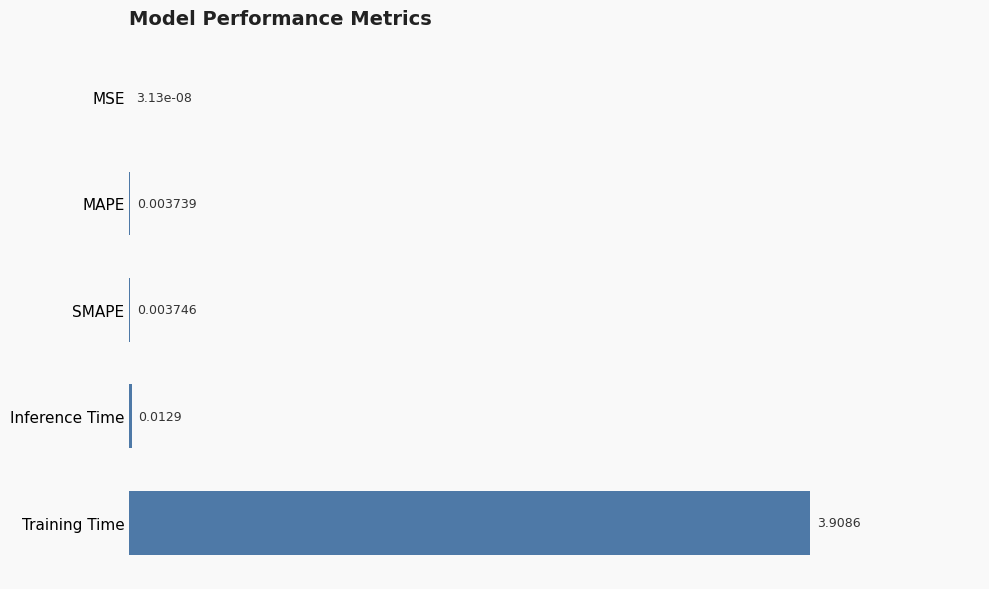

Where is the data nearest to the value 1?

Inference Time